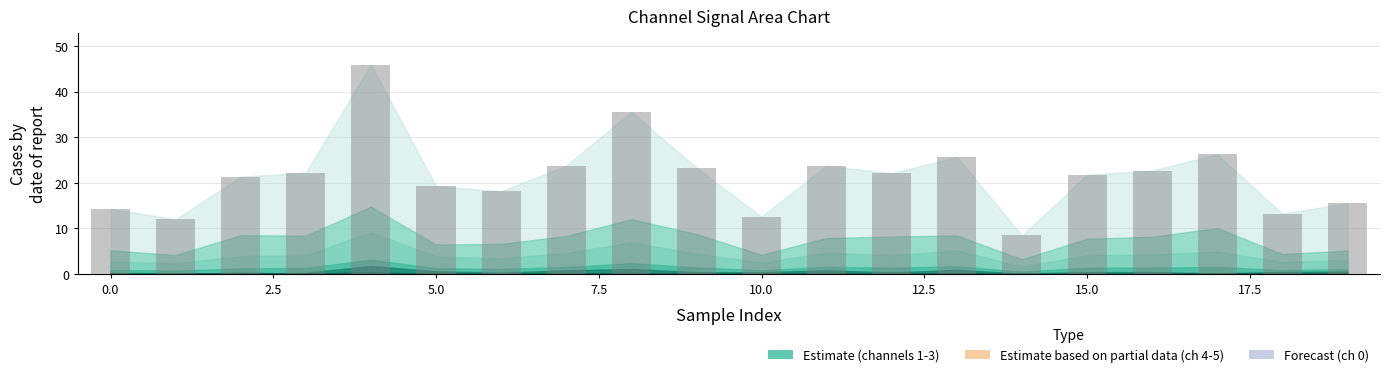

What is the smallest value displayed?

8.4